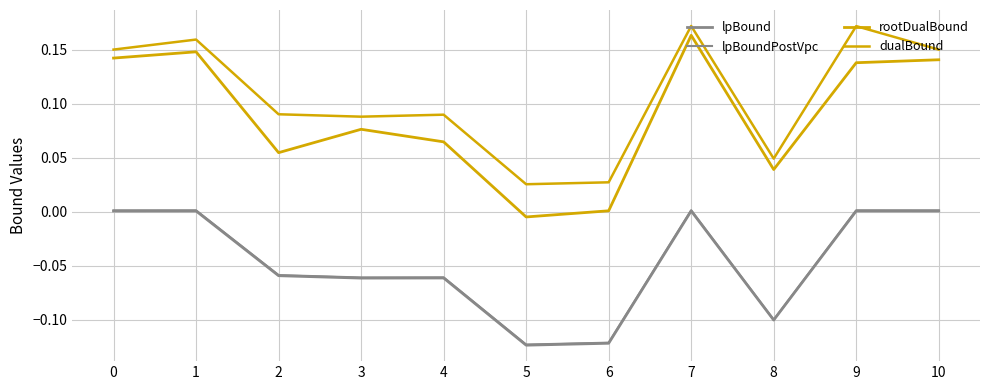

List the series in order of their peak value, lowest first.

lpBound, lpBoundPostVpc, rootDualBound, dualBound